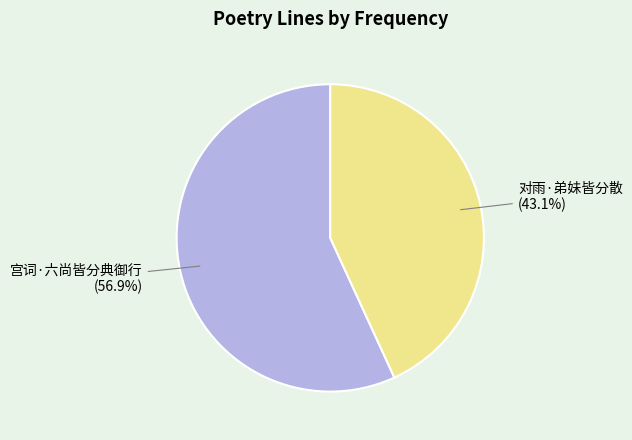

Which category has the smallest portion of the pie?

对雨·弟妹皆分散